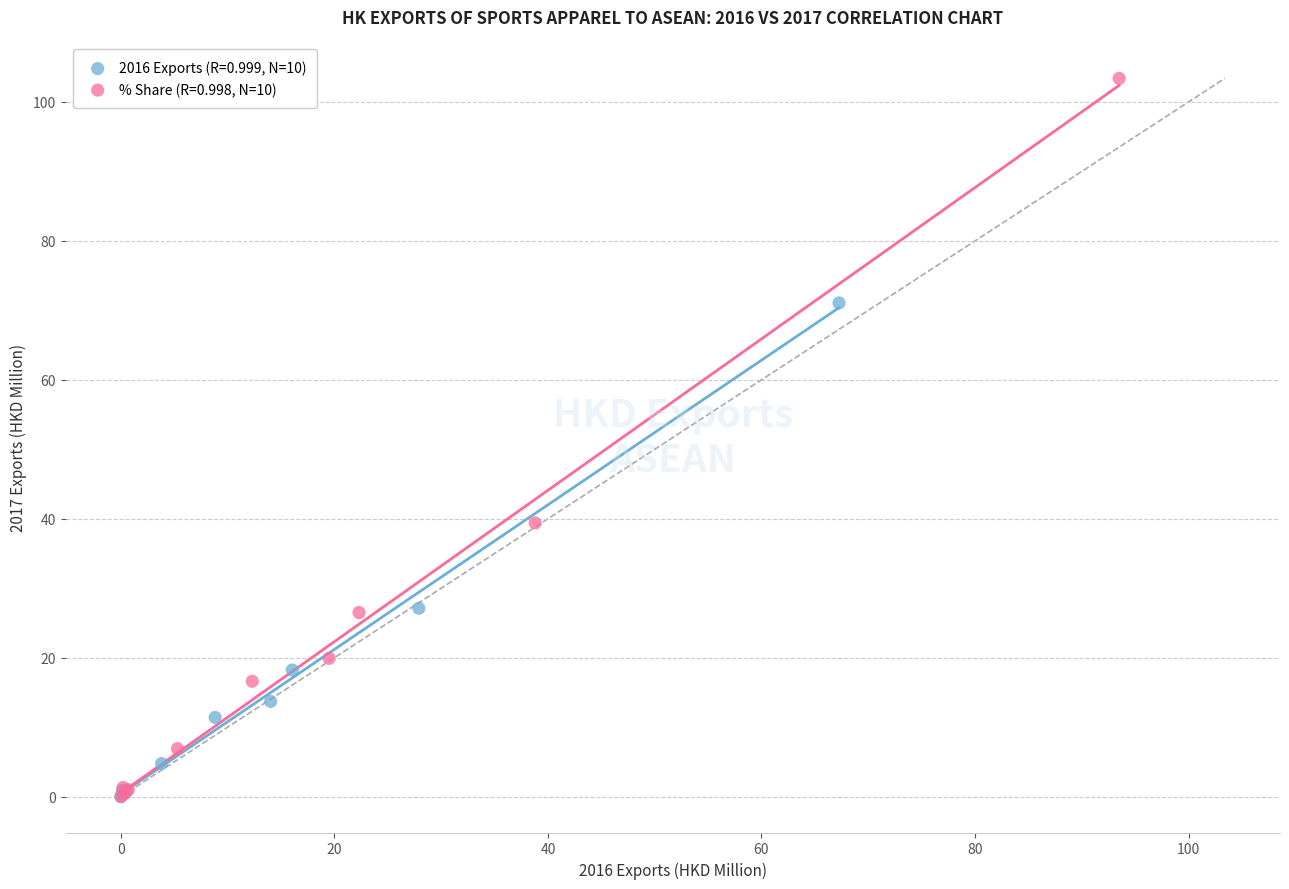

Which series has the largest Y range (max minus min)?

% Share (R=0.998, N=10)